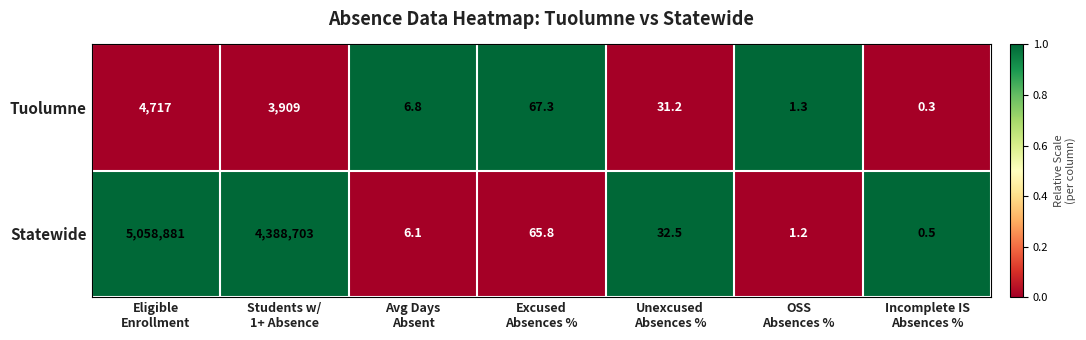

Reading left to right, extract all data points from this chart.

Tuolumne: 4717.0	3909.0	6.8	67.3	31.2	1.3	0.3
Statewide: 5058881.0	4388703.0	6.1	65.8	32.5	1.2	0.5